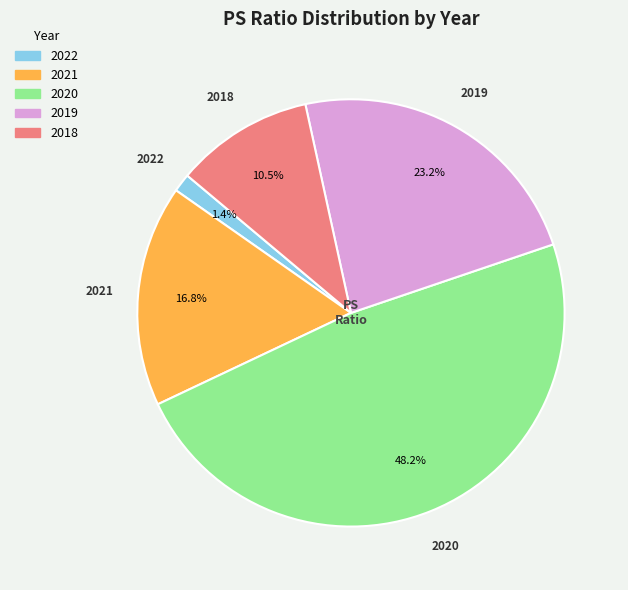

Rank the categories by value from lowest to highest.

2022, 2018, 2021, 2019, 2020